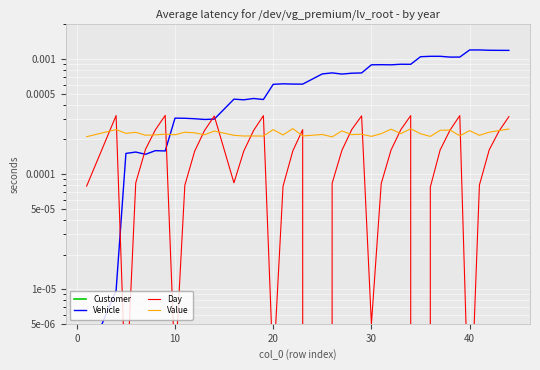

True or false: Day and Customer intersect in this chart.

False